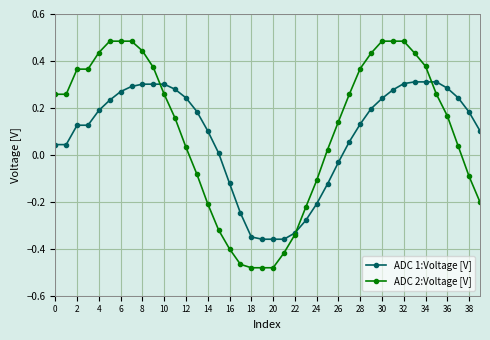

Which series has the widest spread of values?

ADC 2:Voltage [V]